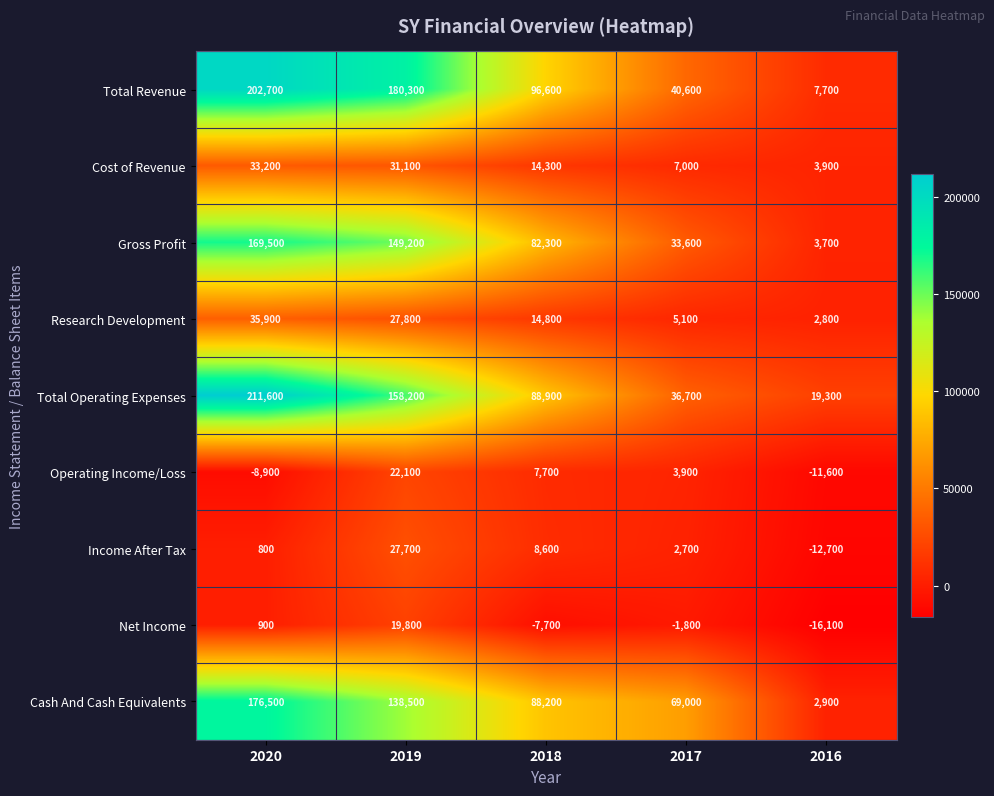

What is the maximum value shown in the chart?

211600